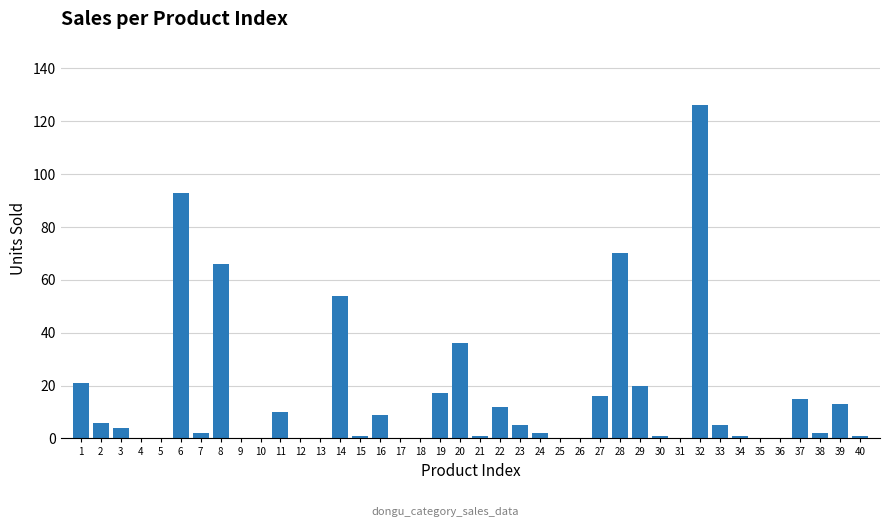

Reading left to right, what are all the values shown in this chart?

1=21	2=6	3=4	4=0	5=0	6=93	7=2	8=66	9=0	10=0	11=10	12=0	13=0	14=54	15=1	16=9	17=0	18=0	19=17	20=36	21=1	22=12	23=5	24=2	25=0	26=0	27=16	28=70	29=20	30=1	31=0	32=126	33=5	34=1	35=0	36=0	37=15	38=2	39=13	40=1